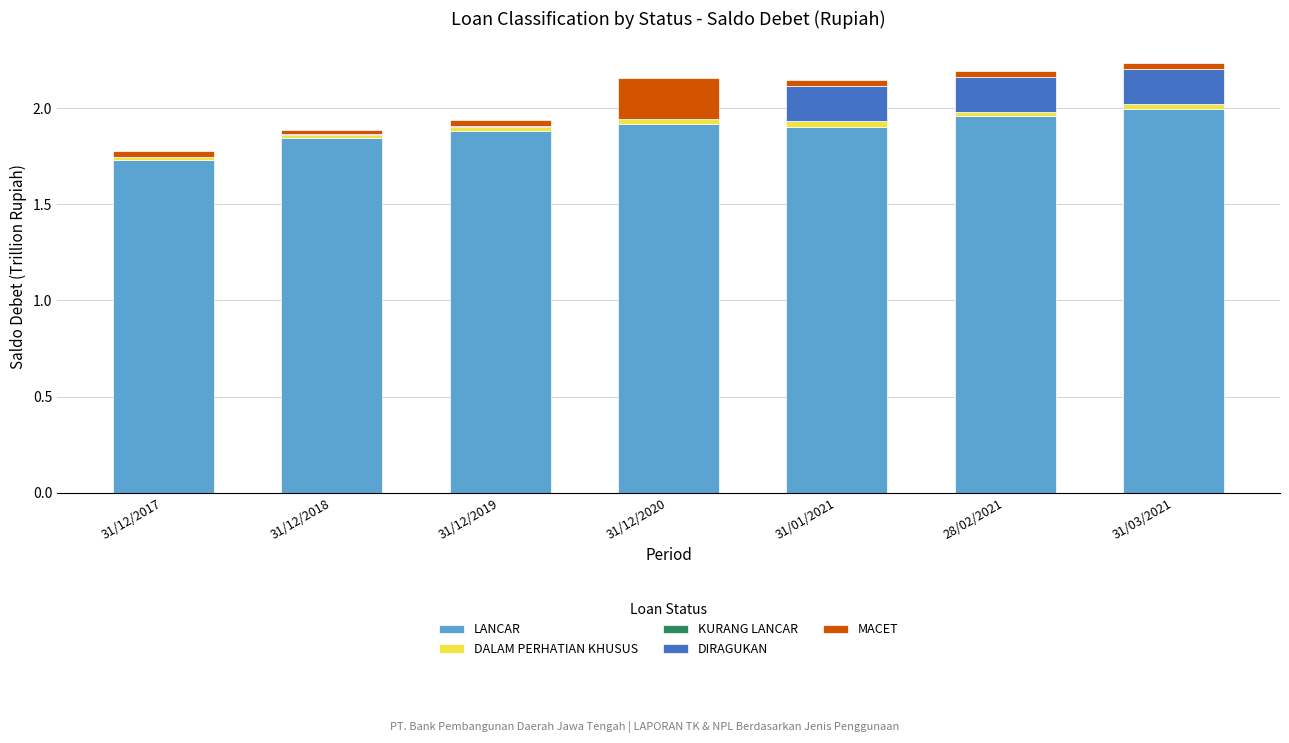

Where is LANCAR nearest to the value 1?

31/12/2017